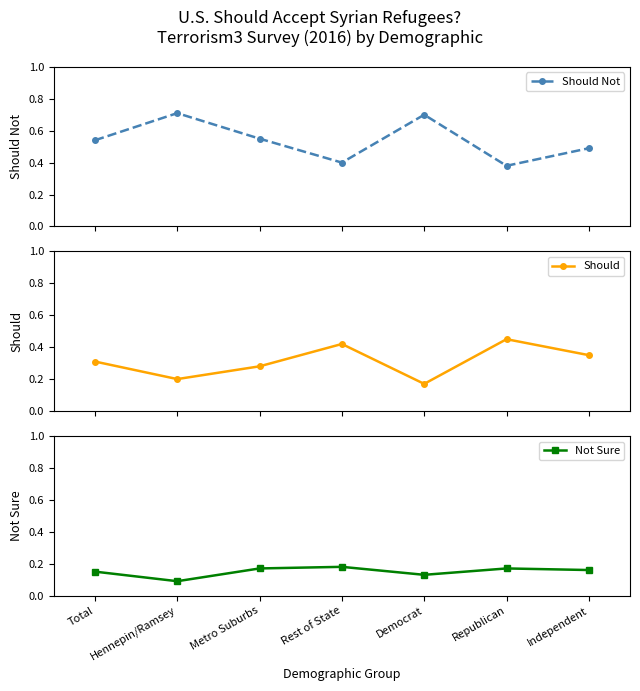

Reading right to left, list all the values displayed in this chart.

Should Not: 0.5	0.4	0.7	0.4	0.6	0.7	0.5
Should: 0.3	0.5	0.2	0.4	0.3	0.2	0.3
Not Sure: 0.2	0.2	0.1	0.2	0.2	0.1	0.1